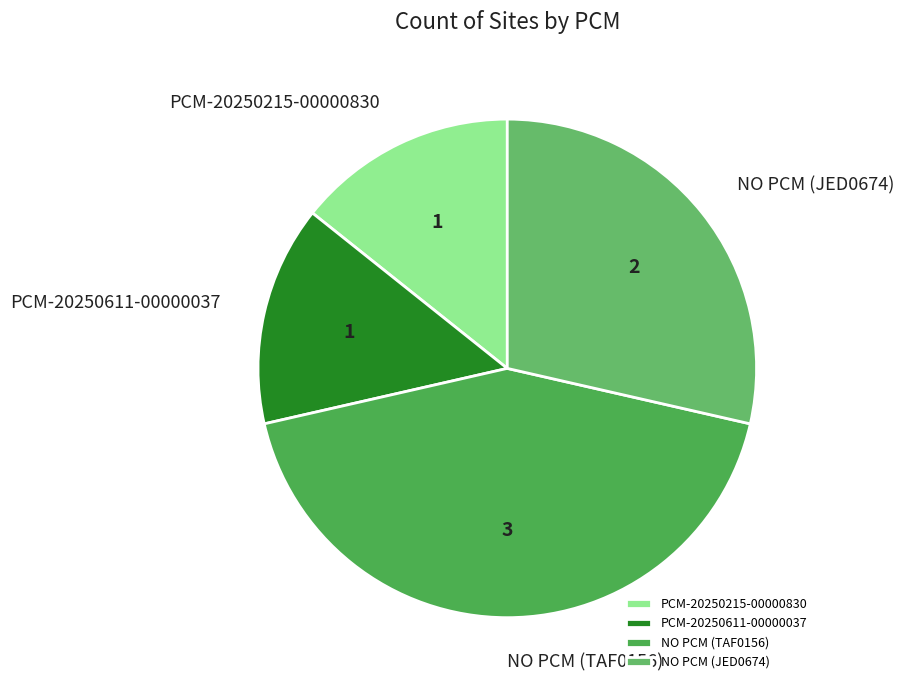

Does any single category account for the majority?

No